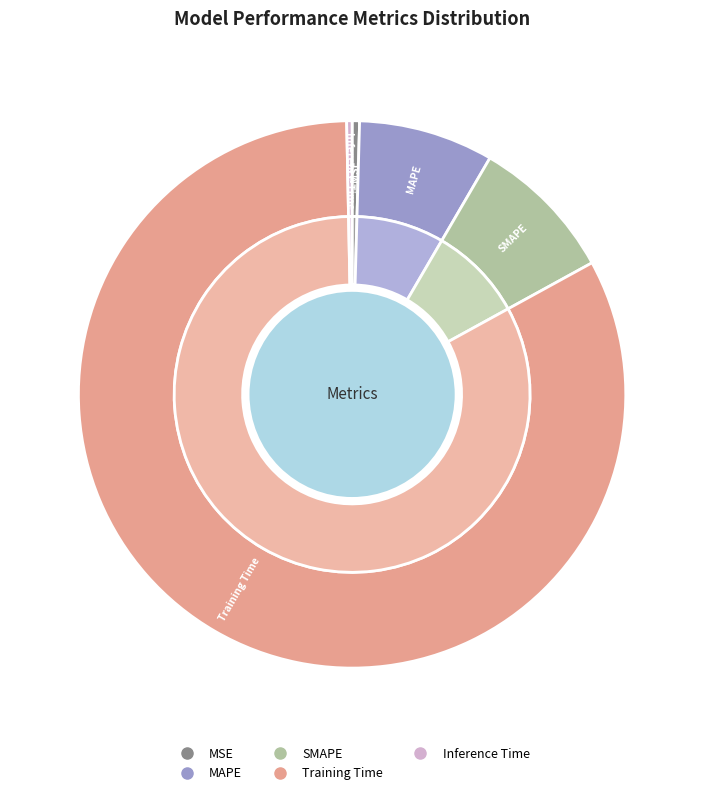

The Inference Time slice represents 0% of the pie. True or false?

True